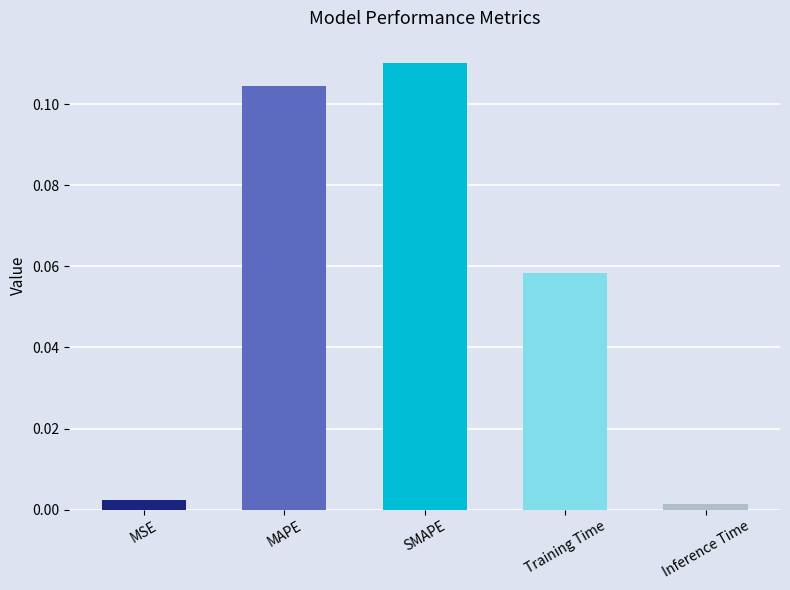

At which category does the chart reach its peak across all series?

SMAPE